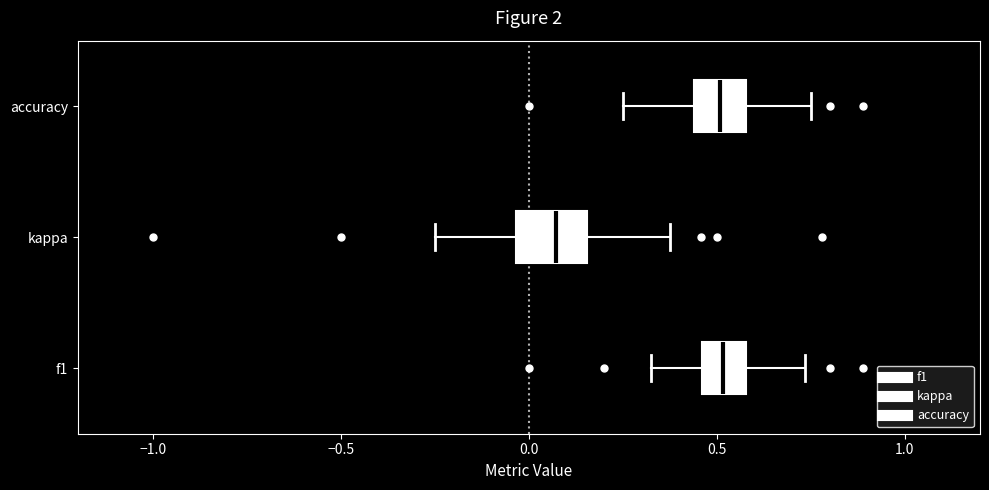

Reading bottom to top, transcribe this box plot: for each box, give where its median line is, the range the box spans, and where its two whiskers end, as read against the x-axis. The values are not printed on the chart, so give them approximately, as read against the axis.

f1: median 0.50, box 0.45 to 0.60, whiskers 0.35 to 0.75
kappa: median 0.05, box -0.05 to 0.15, whiskers -0.25 to 0.40
accuracy: median 0.50, box 0.45 to 0.60, whiskers 0.25 to 0.75